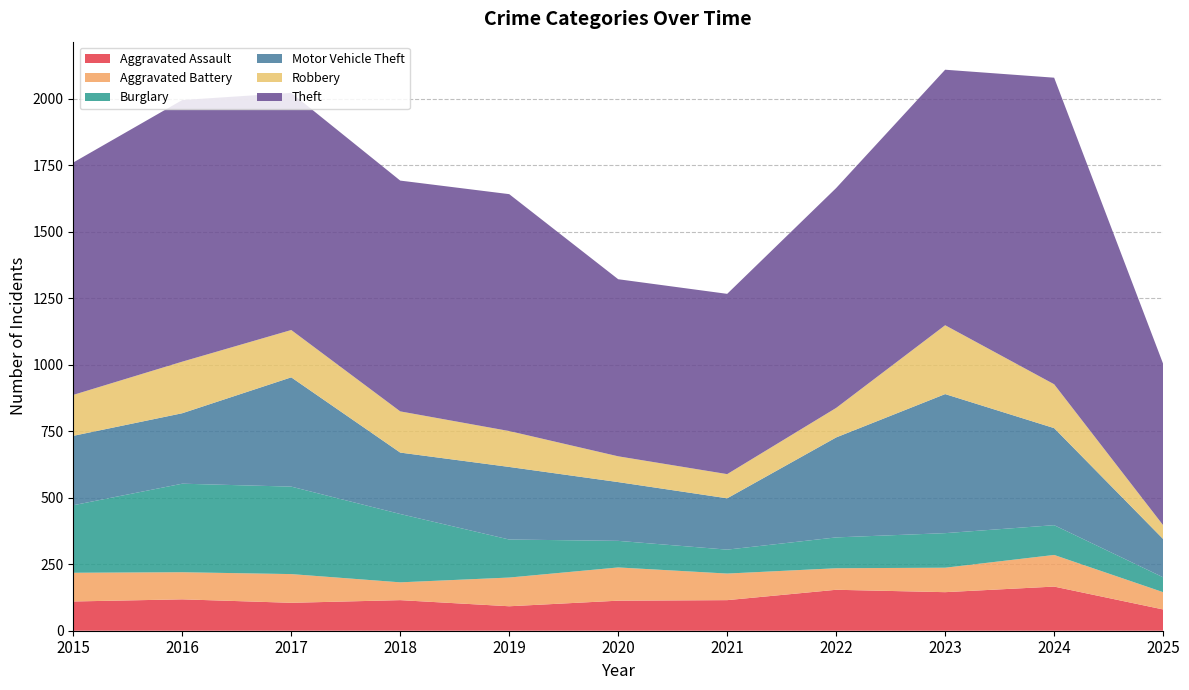

Reading right to left, list all the values displayed in this chart.

Aggravated Assault: 2025=80	2024=166	2023=145	2022=154	2021=115	2020=113	2019=92	2018=115	2017=105	2016=118	2015=110
Aggravated Battery: 2025=65	2024=119	2023=92	2022=81	2021=100	2020=125	2019=108	2018=67	2017=108	2016=102	2015=108
Burglary: 2025=56	2024=112	2023=130	2022=116	2021=90	2020=100	2019=143	2018=257	2017=329	2016=333	2015=254
Motor Vehicle Theft: 2025=144	2024=365	2023=523	2022=376	2021=193	2020=221	2019=273	2018=231	2017=411	2016=265	2015=261
Robbery: 2025=52	2024=165	2023=259	2022=111	2021=91	2020=97	2019=135	2018=155	2017=178	2016=194	2015=154
Theft: 2025=607	2024=1153	2023=961	2022=827	2021=678	2020=666	2019=891	2018=868	2017=892	2016=984	2015=874